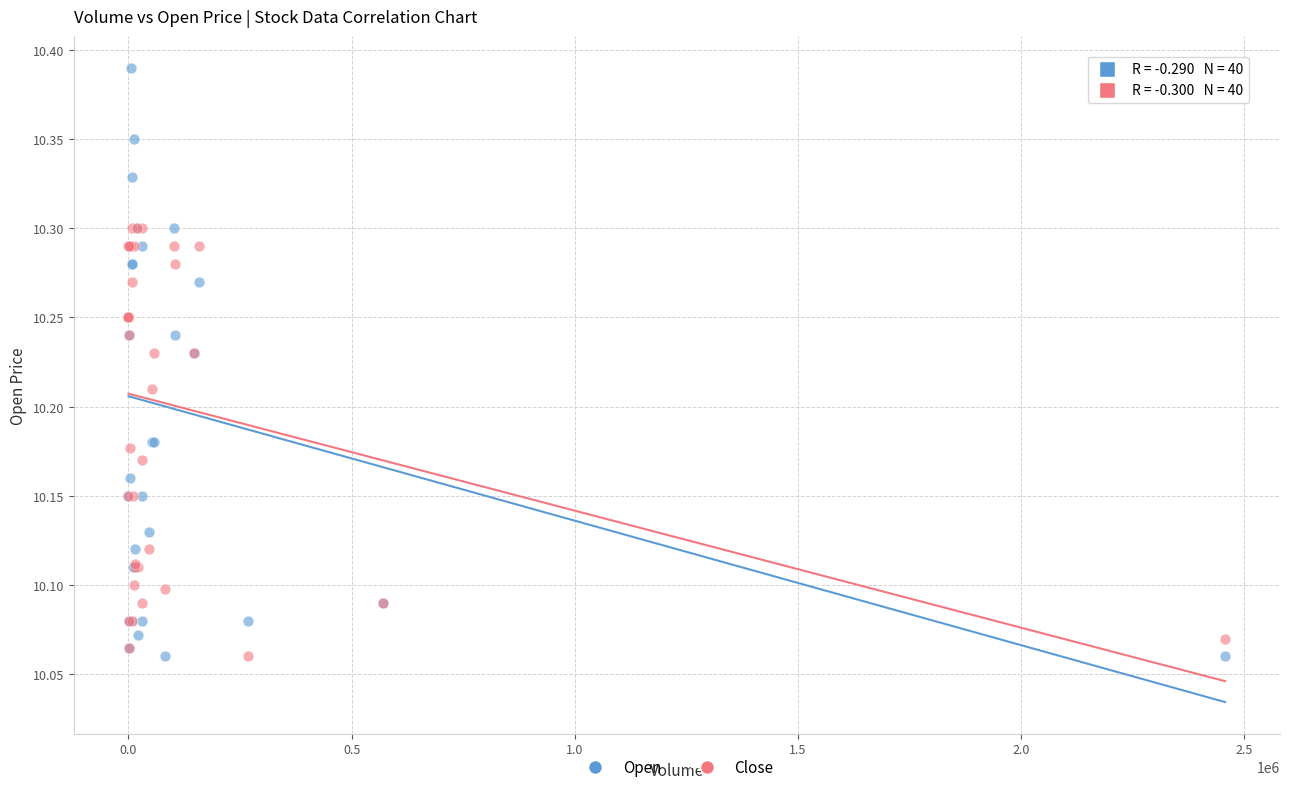

What are all the series names shown in the legend?

Open, Close